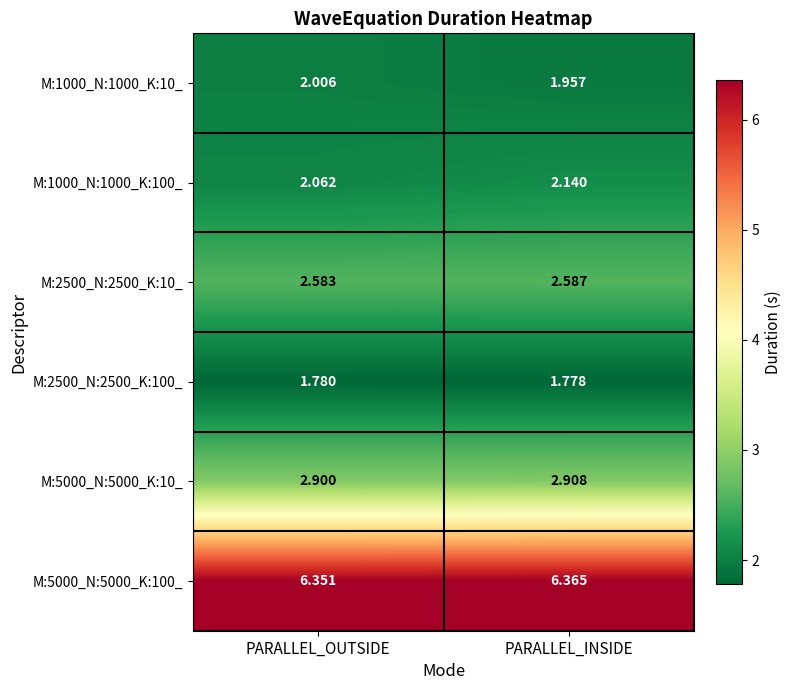

At which category is the sum across all series the highest?

PARALLEL_INSIDE